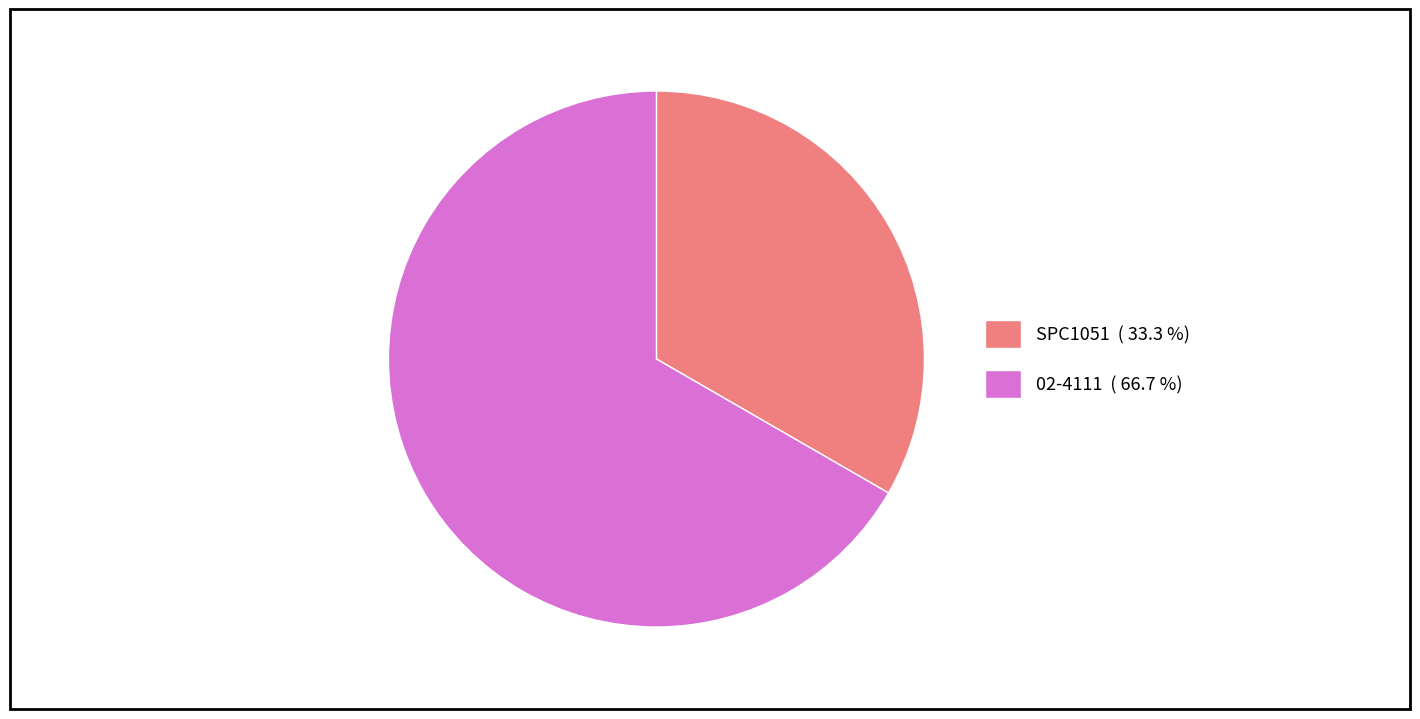

Does any single category account for the majority?

Yes